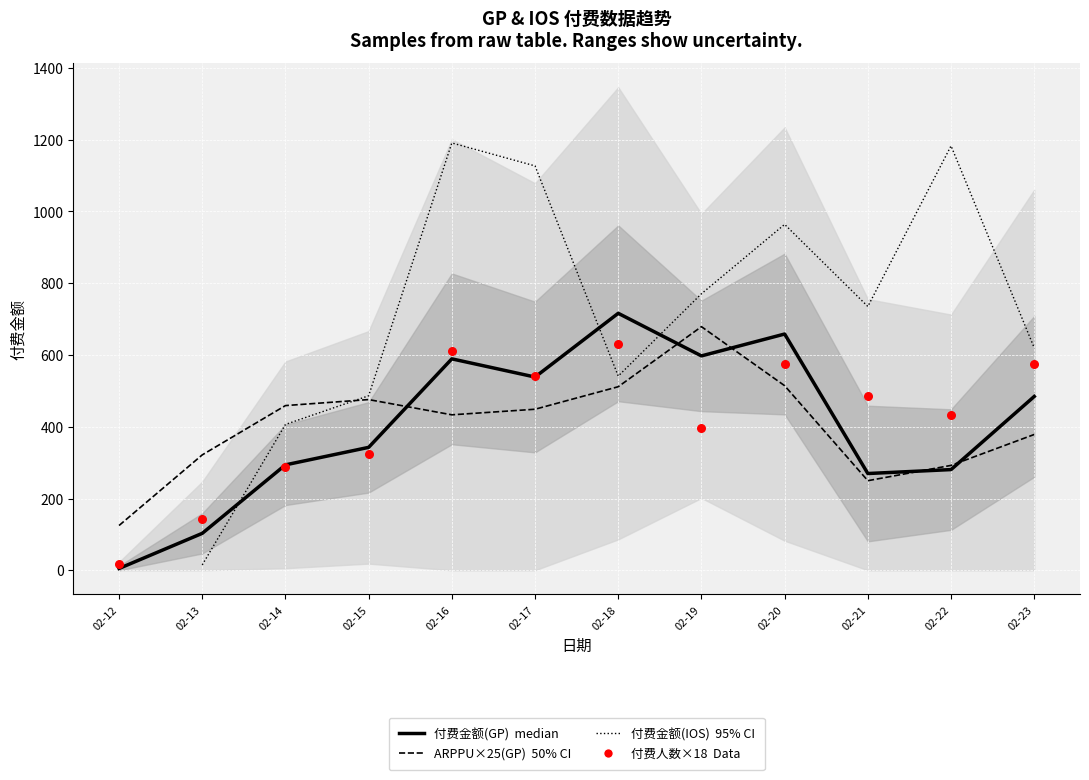

Is the value of 付费金额(GP) at 02-22 greater than the value of 付费人数(GP) at 02-23?

No